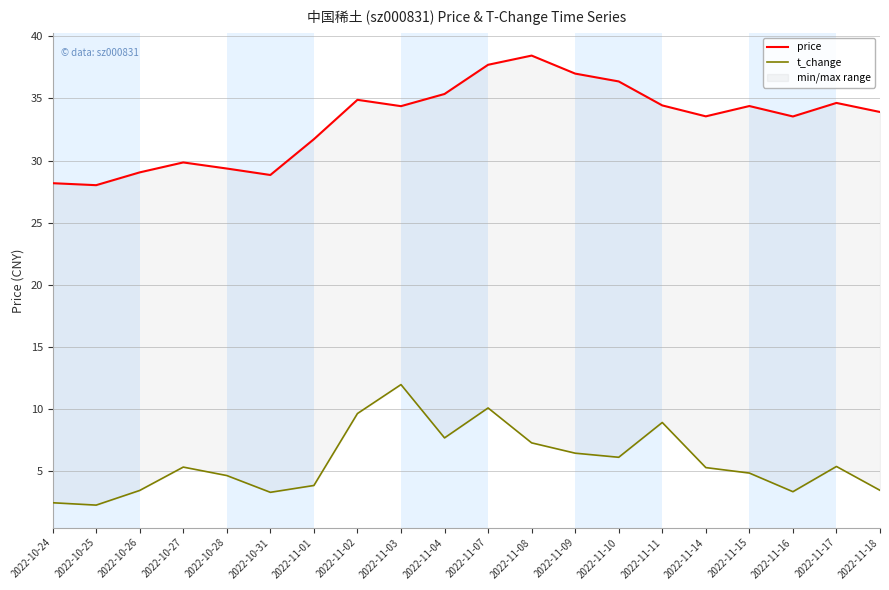

Where does the t_change series first go above 5?

2022-10-27